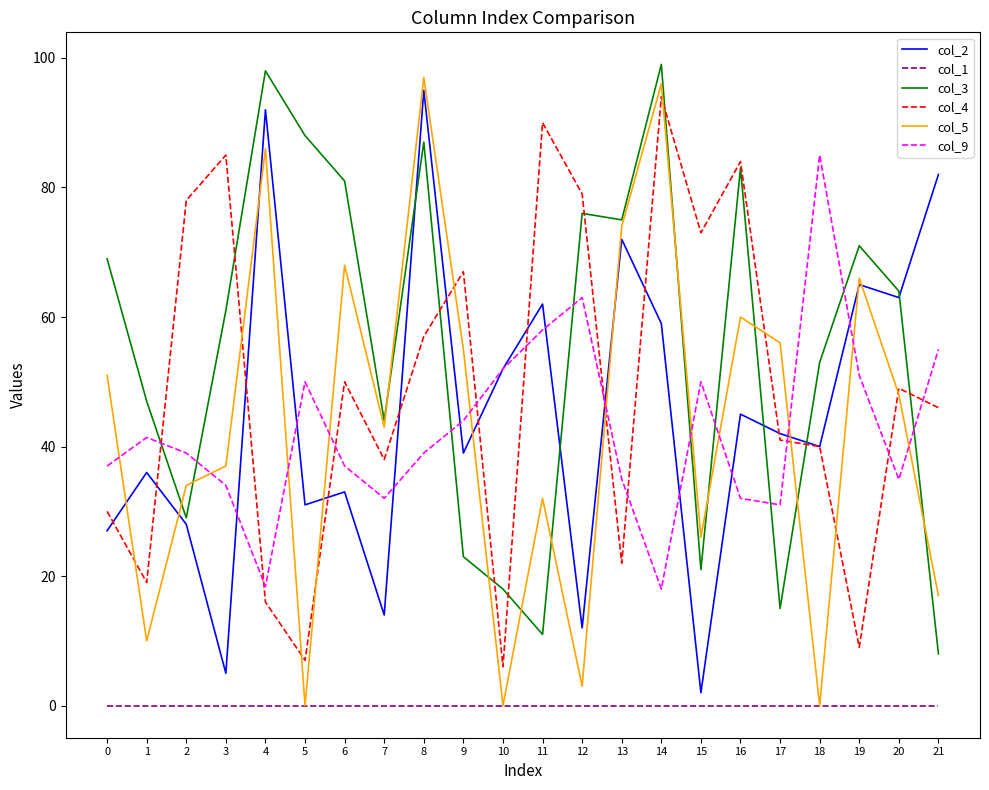

True or false: col_2 and col_3 intersect in this chart.

True